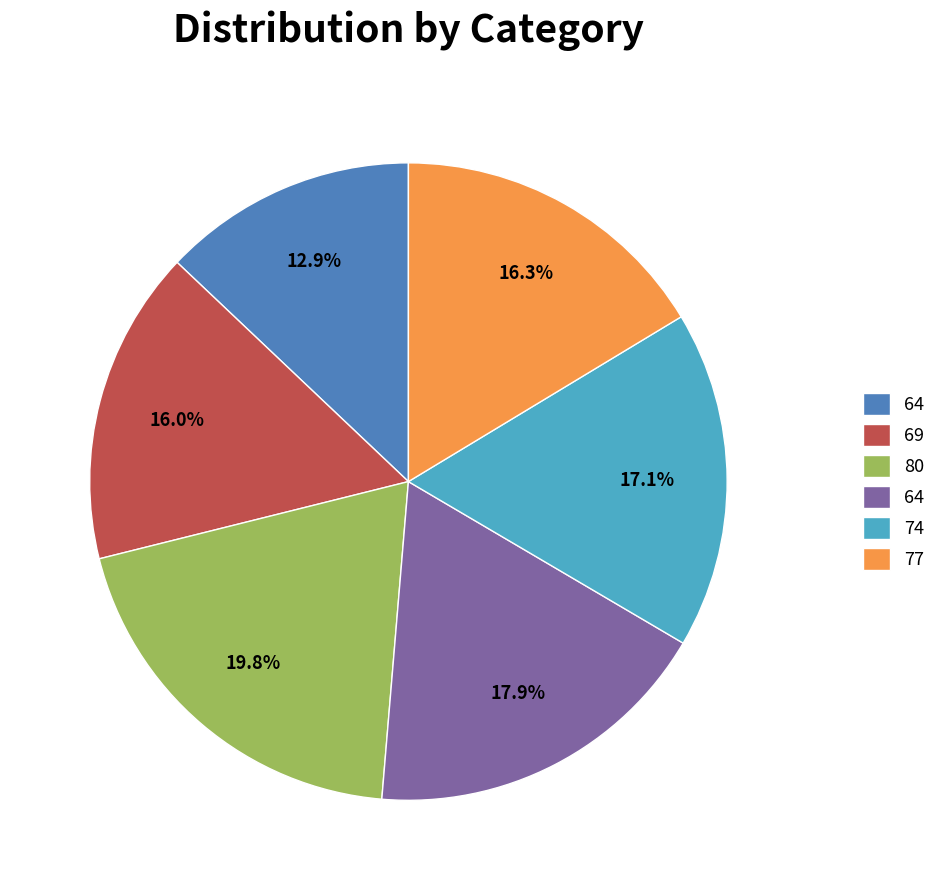

Is there any slice that represents more than half of the pie?

No